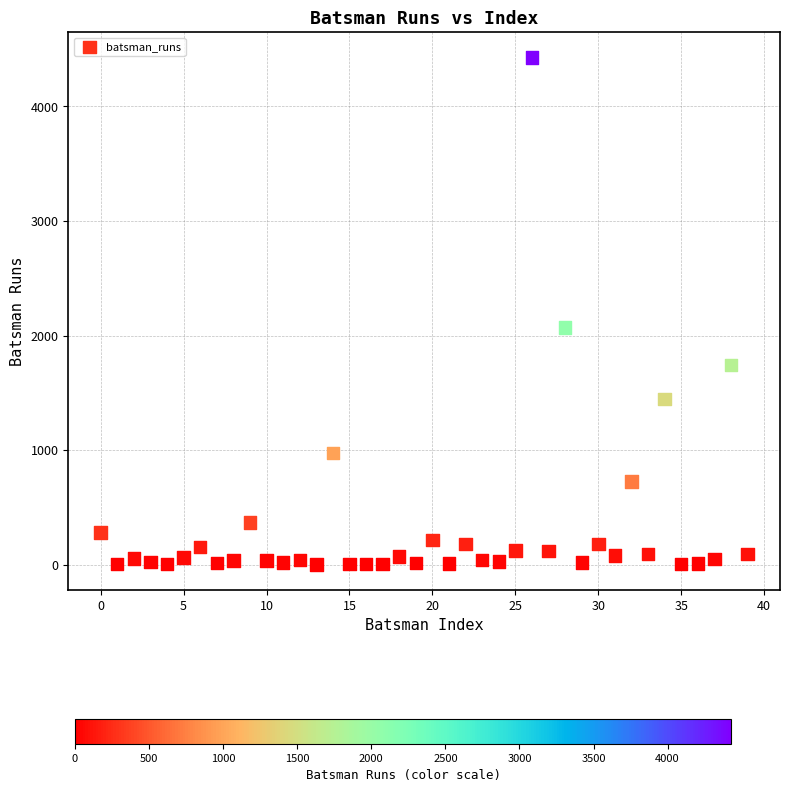

What Y value in the scatter plot is closest to 2215?

2069